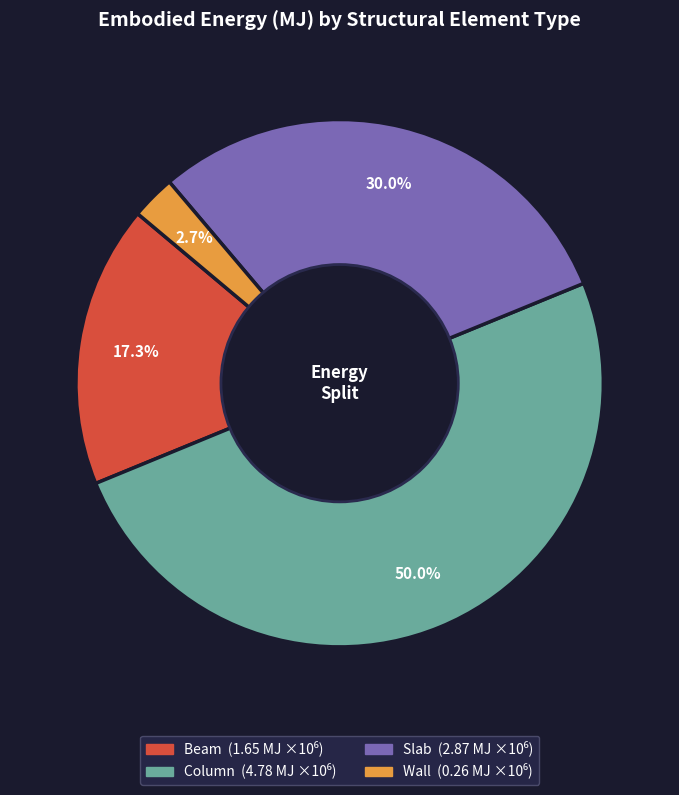

To the nearest percent, what portion does Beam represent?

17%